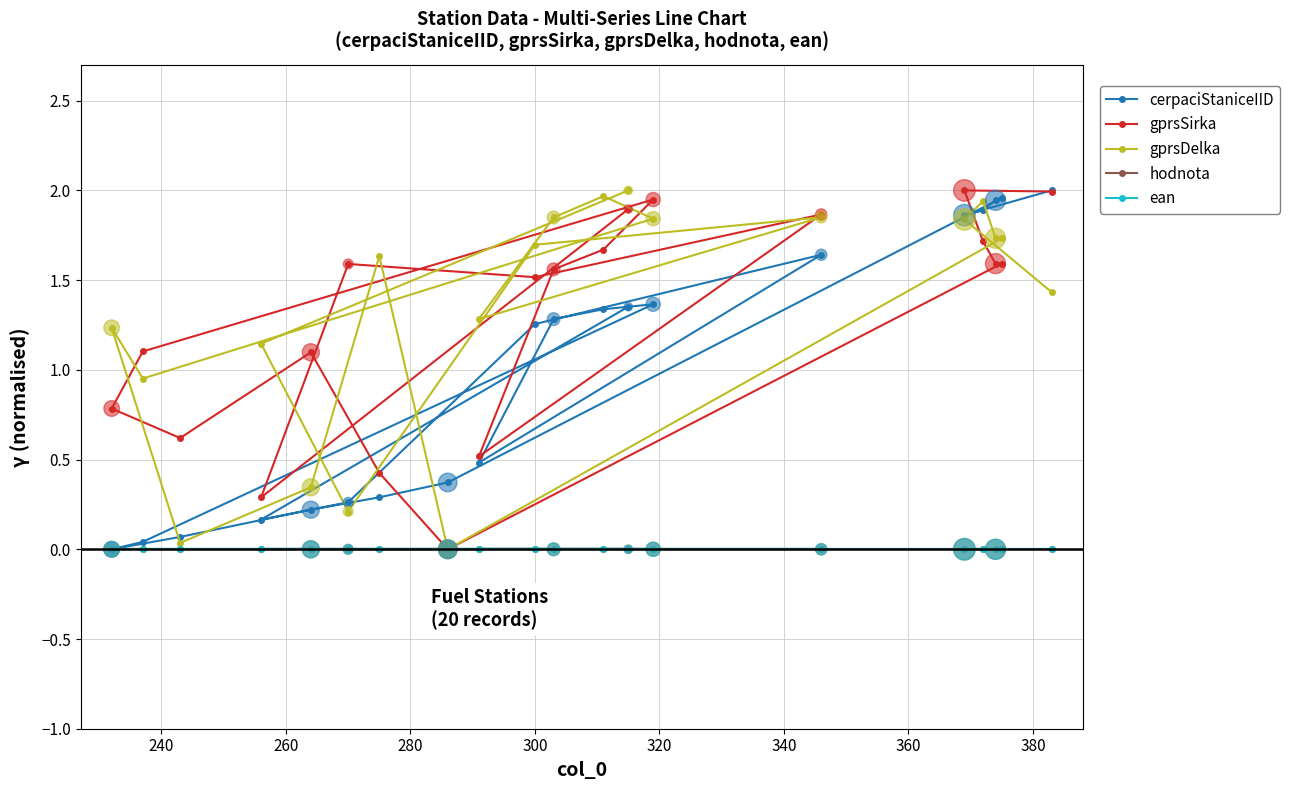

Which series contains the lowest Y value?

cerpaciStaniceIID